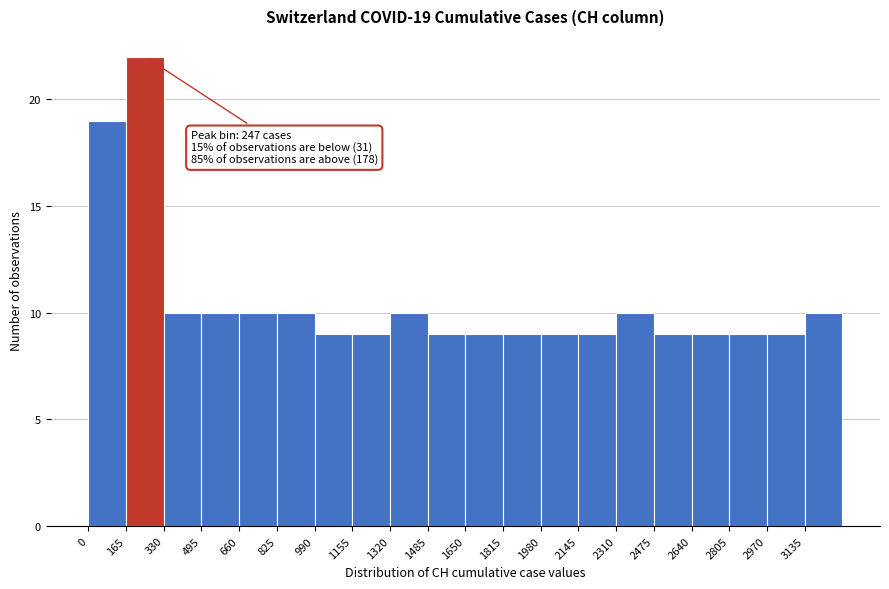

Which range on the x-axis has the tallest bar?

165 to 330